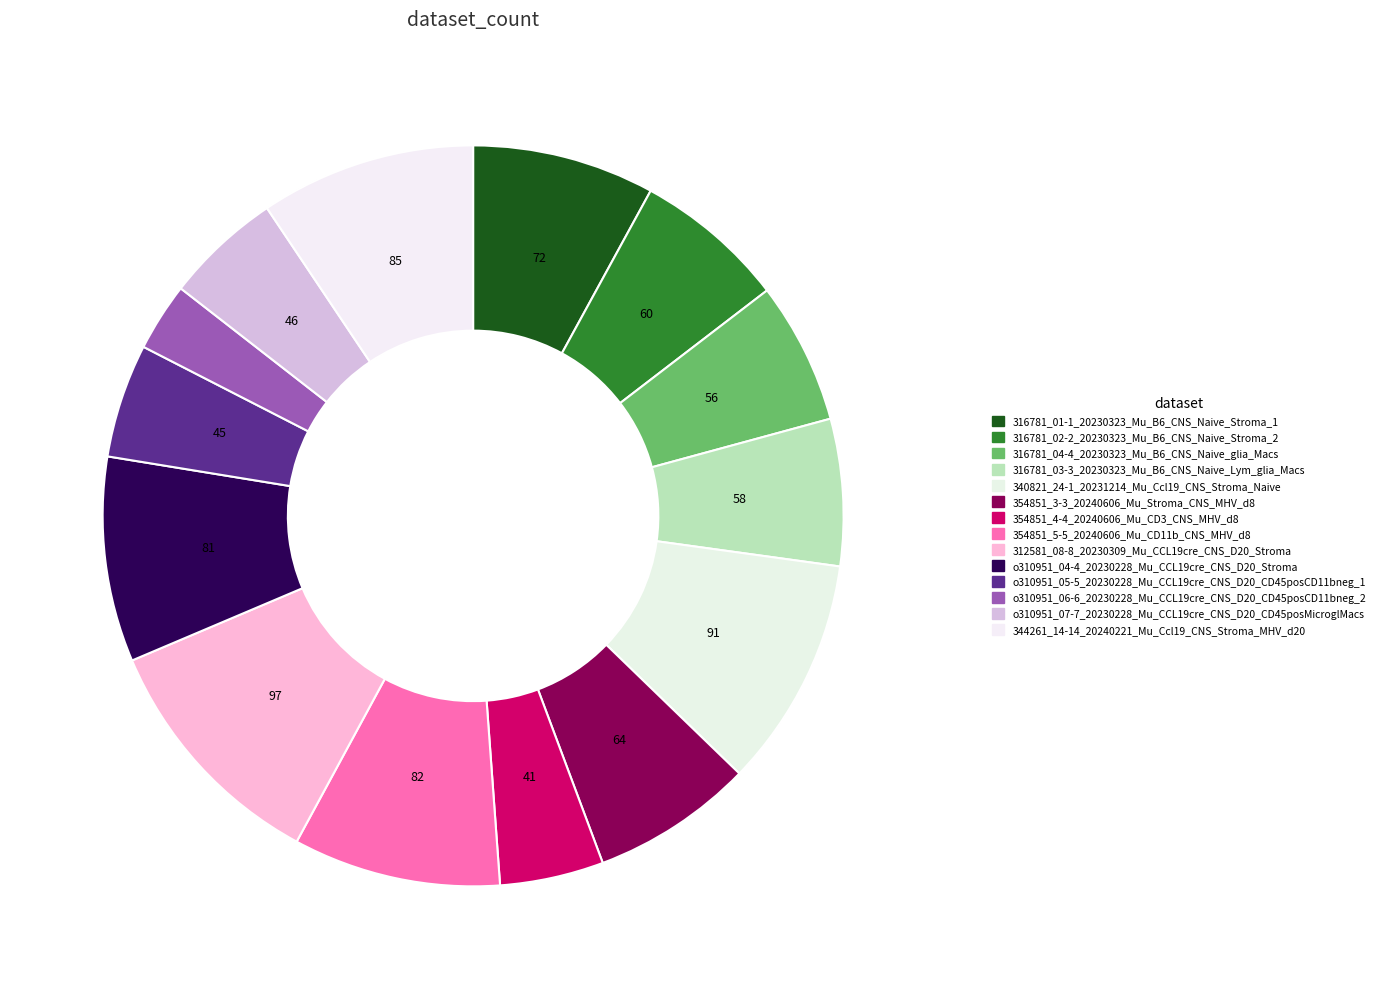

Count the number of slices in the pie.

14